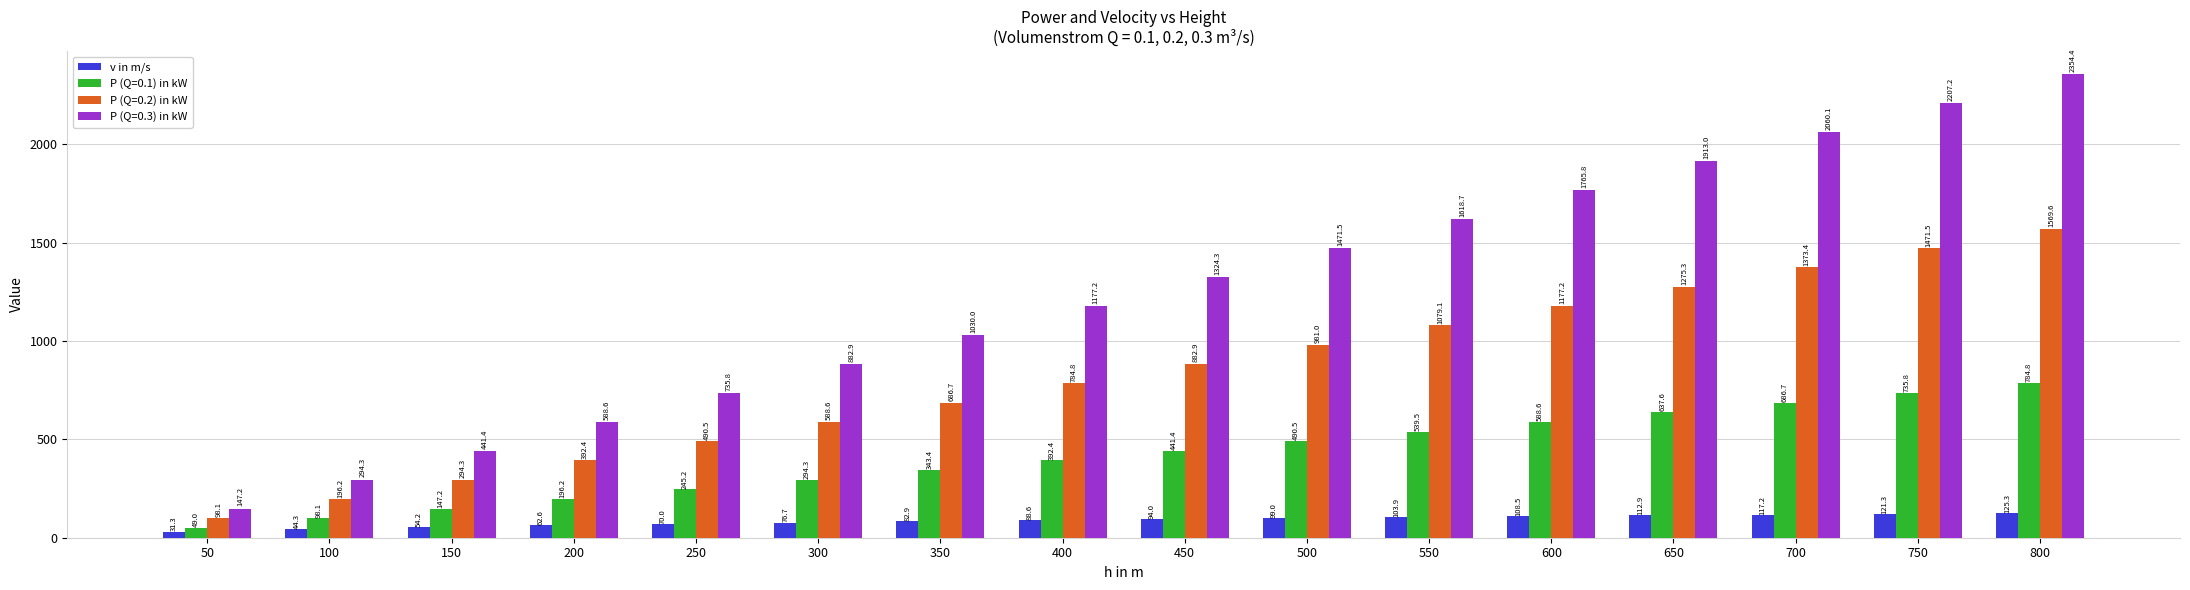

At 650, list the series in order from smallest to largest.

v in m/s, P (Q=0.1) in kW, P (Q=0.2) in kW, P (Q=0.3) in kW